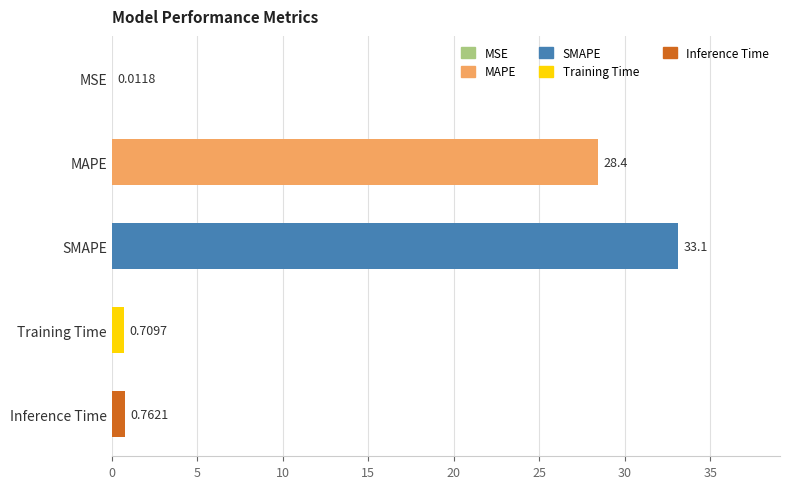

Which label corresponds to the largest value in the chart?

SMAPE